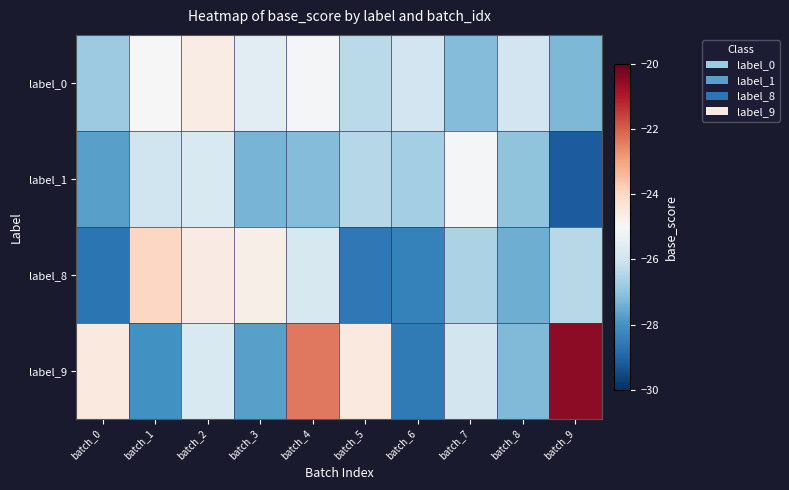

Rank the series by their maximum value, from lowest to highest.

label_1, label_0, label_8, label_9